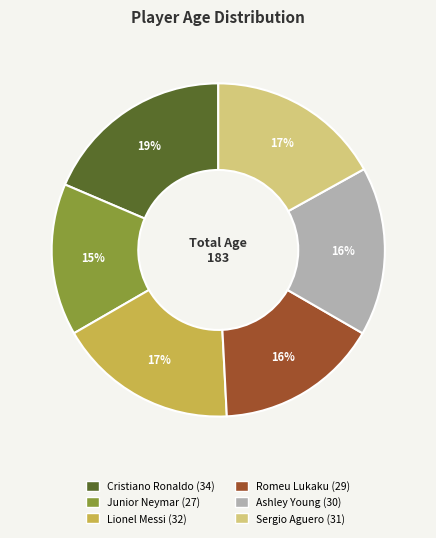

How many slices are in this pie chart?

6